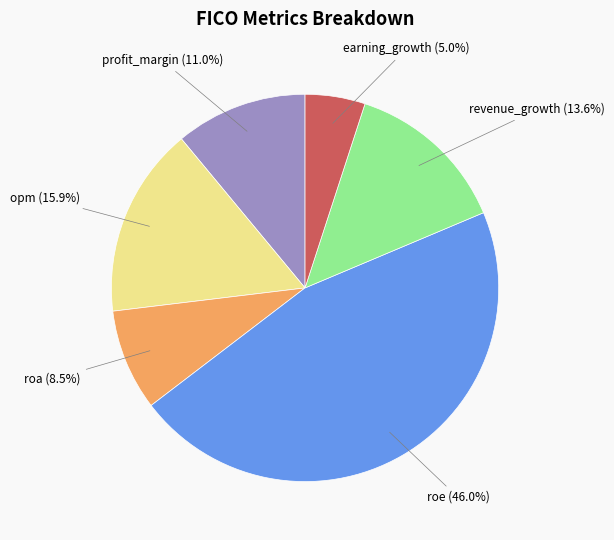

What percentage is the earning_growth slice, to the nearest percent?

5%